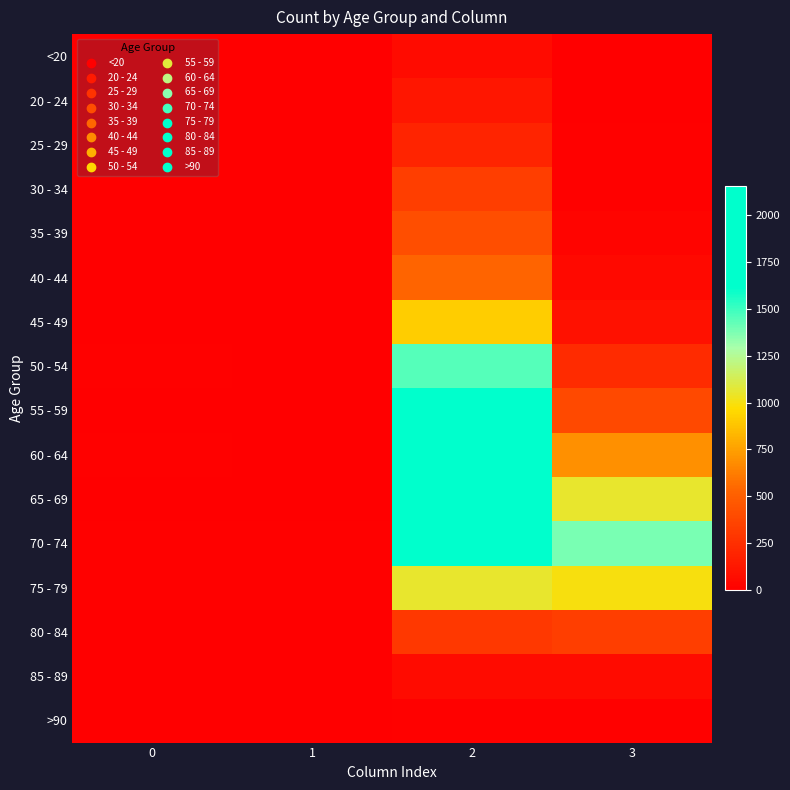

At which category is the sum across all series the highest?

2